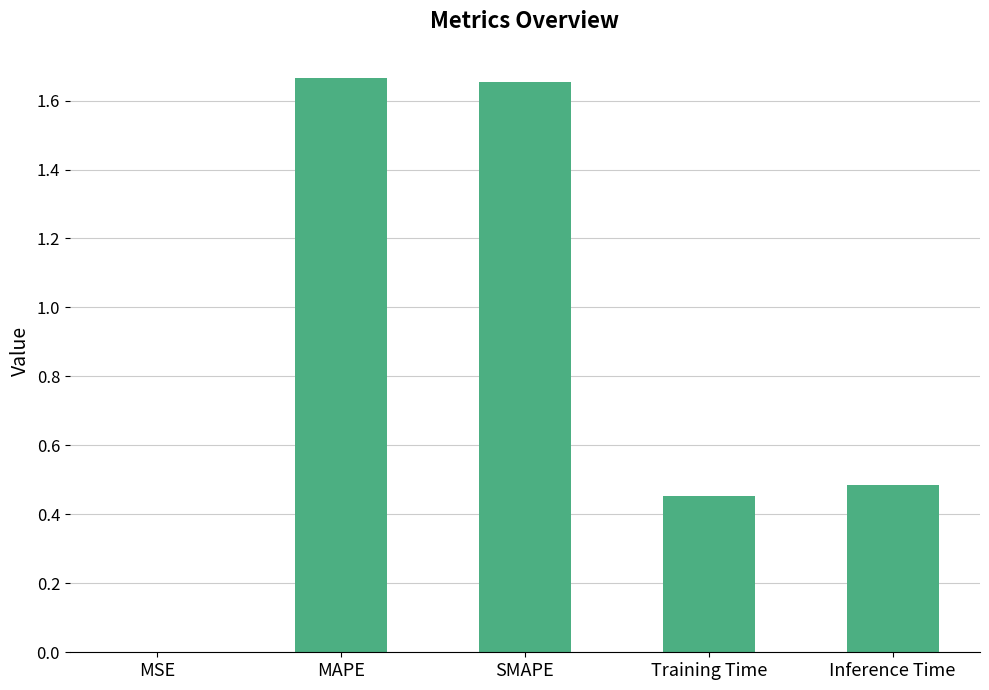

Which has a higher value, SMAPE or MSE?

SMAPE